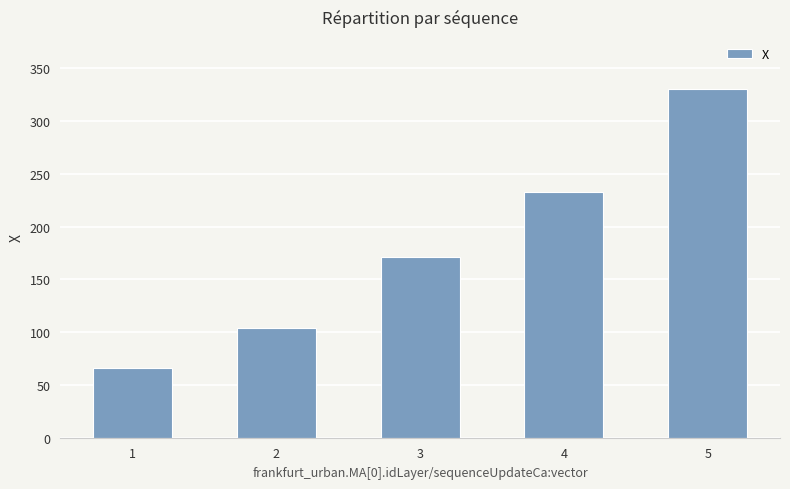

What is the sum of the values at 4 and 3?

404.2